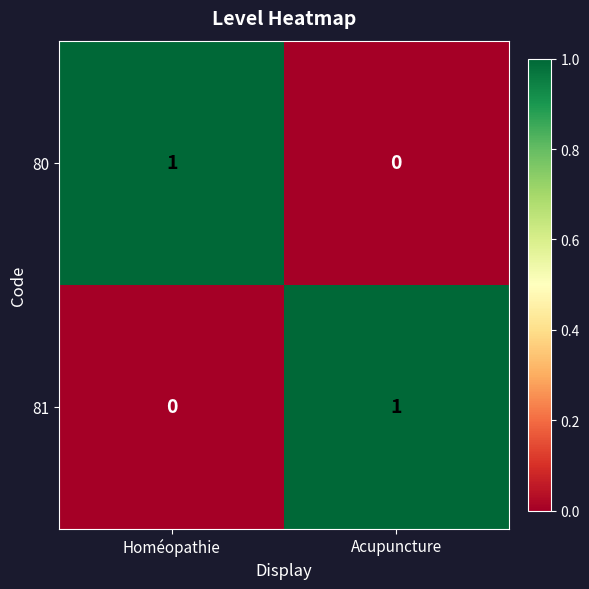

Rank the categories by 80 value from highest to lowest.

Homéopathie, Acupuncture